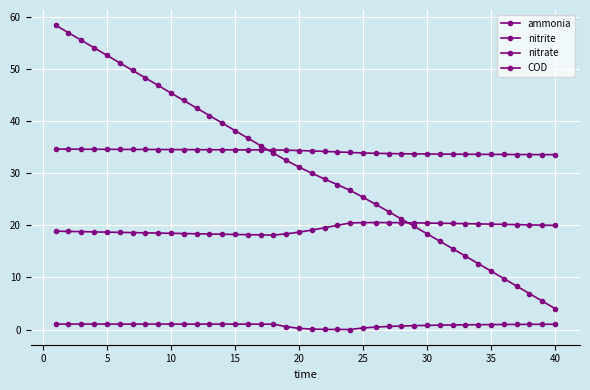

How many lines are shown in the chart?

4